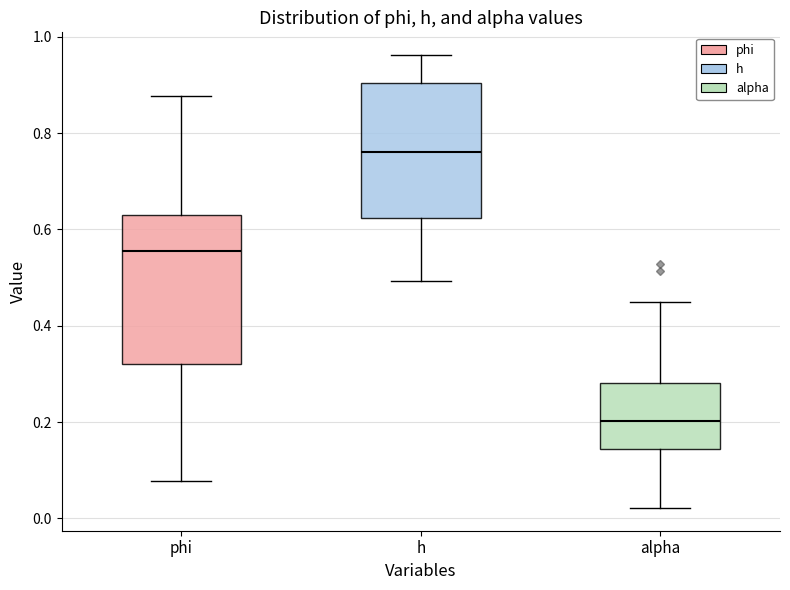

Comparing the boxes themselves (not the whiskers), which one is the tallest?

phi